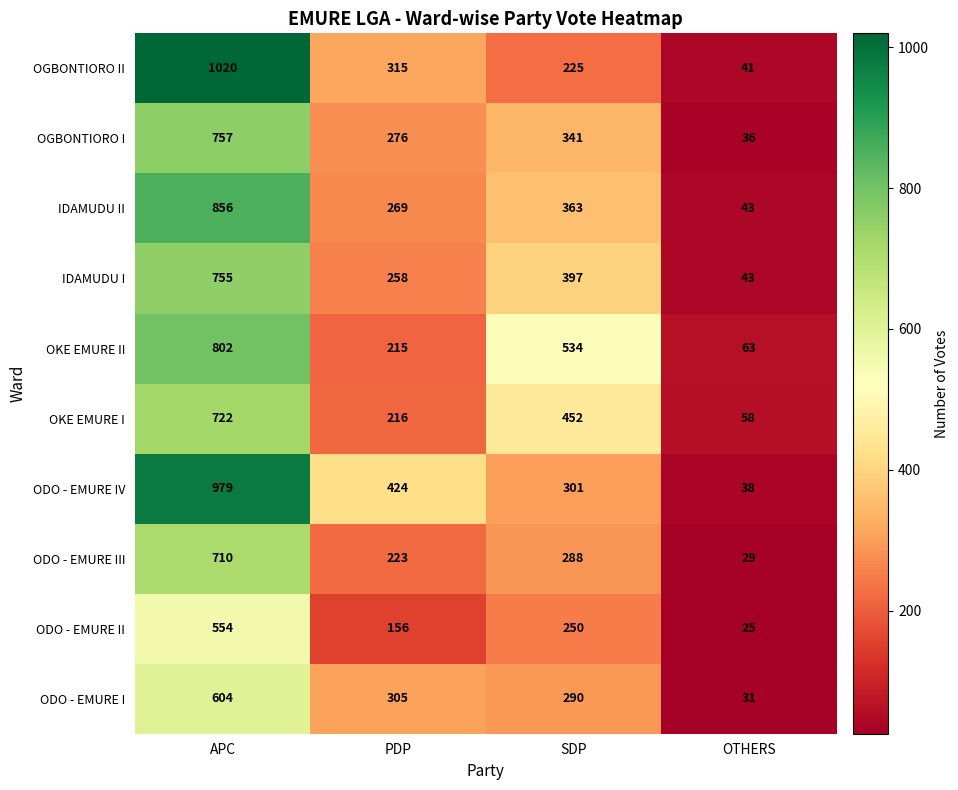

What is the total value across all series at SDP?

3441